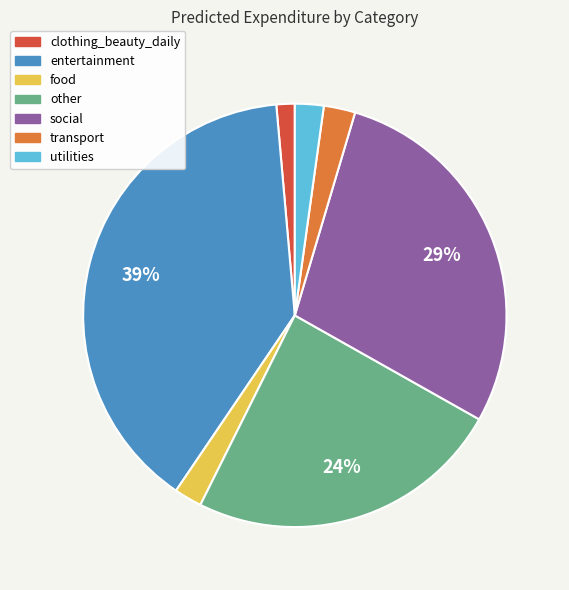

Which category has the smallest portion of the pie?

clothing_beauty_daily